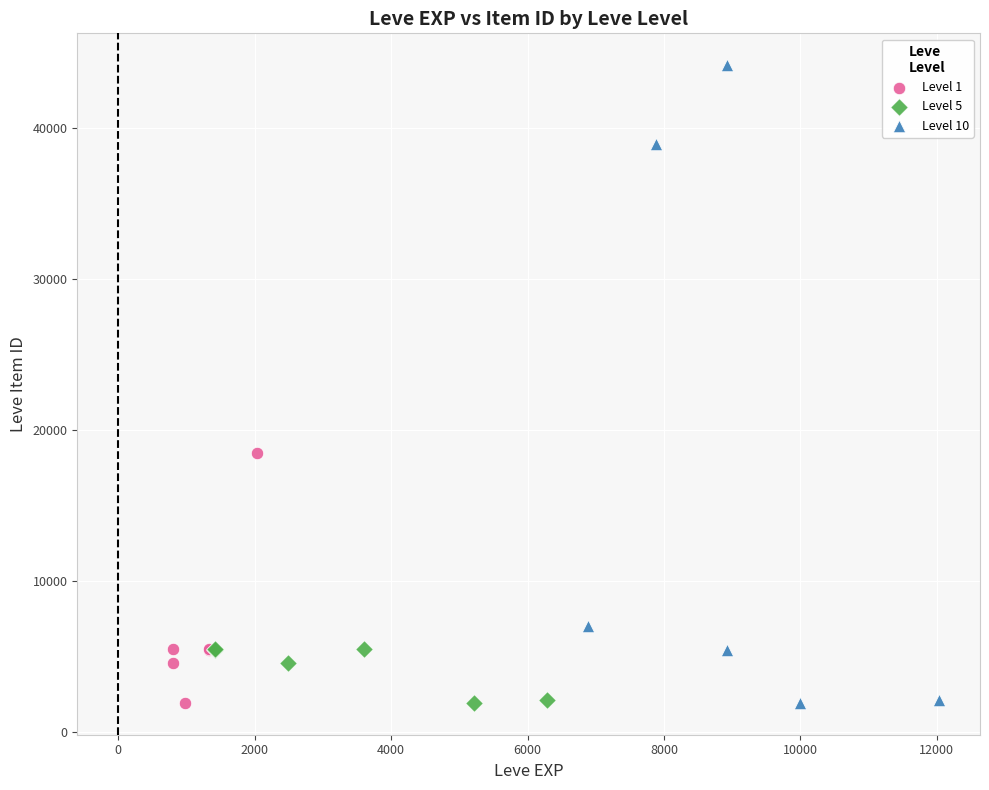

Which series contains the highest Y value?

Level 10